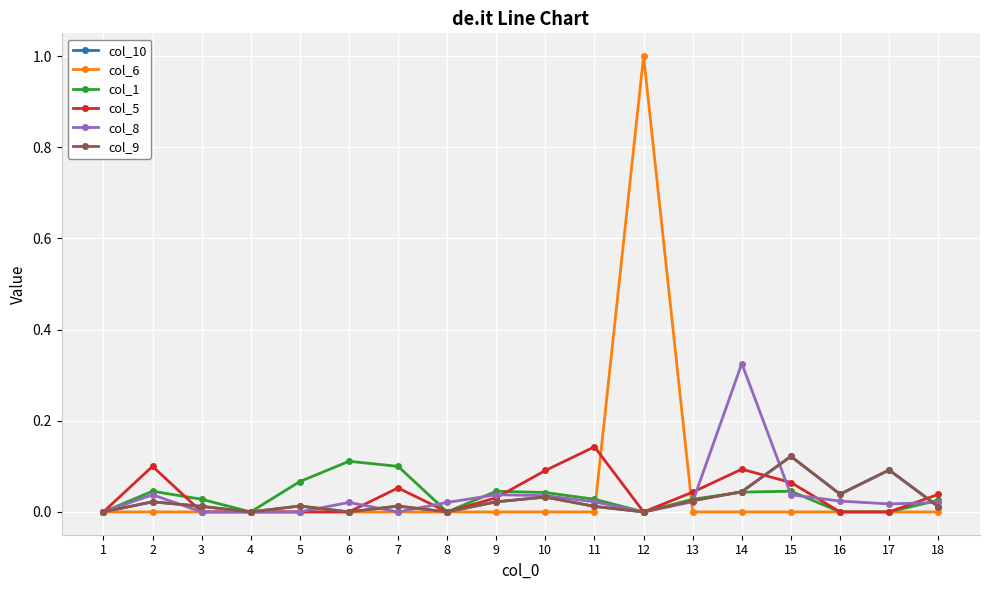

Between which two adjacent categories do col_6 and col_8 first intersect?

11 and 12